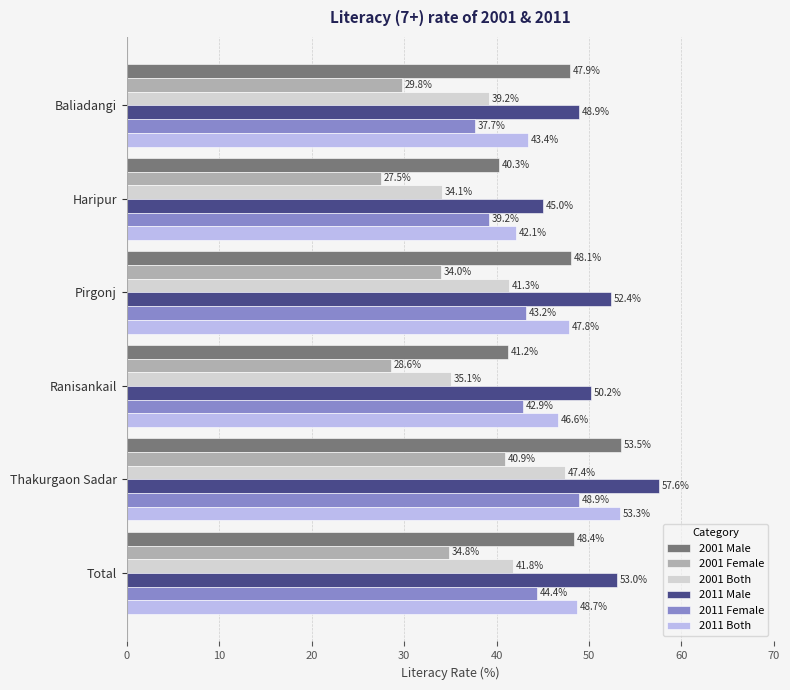

What value does the 2001 Both series have at Pirgonj?

41.3